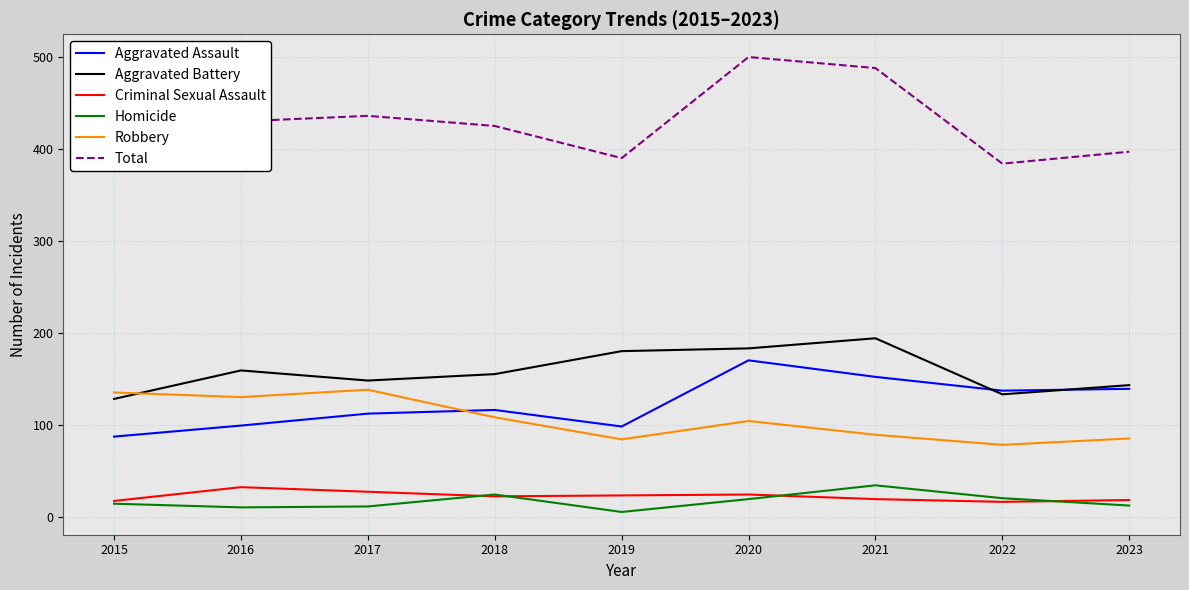

At which label is Robbery closest to 108?

2018